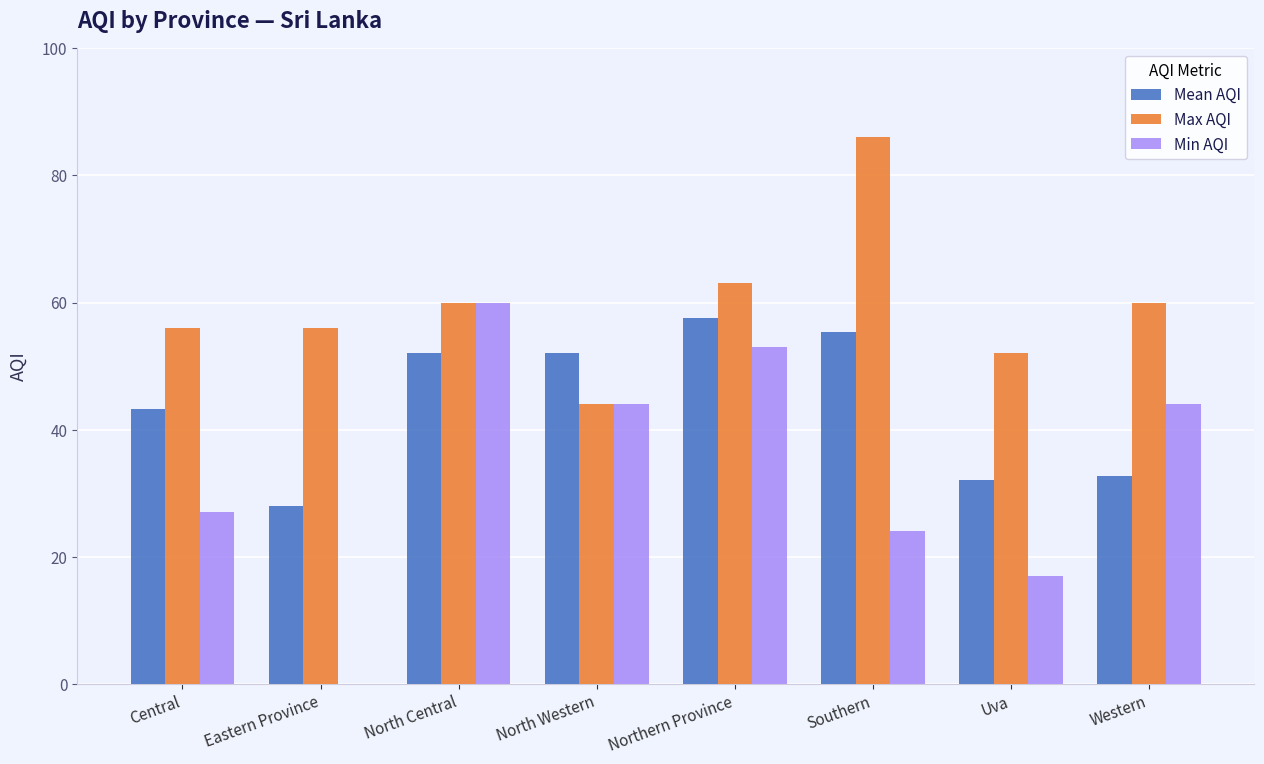

Count the number of categories in the chart.

8